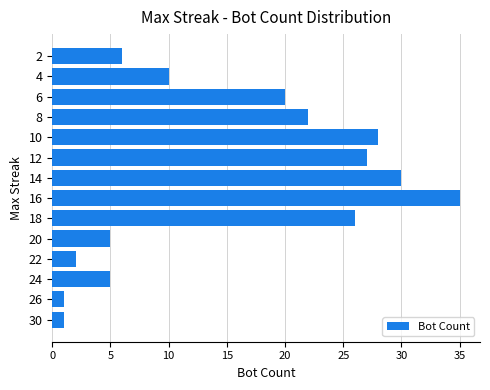

What is the ratio of the value at 18 to the value at 20?

5.2